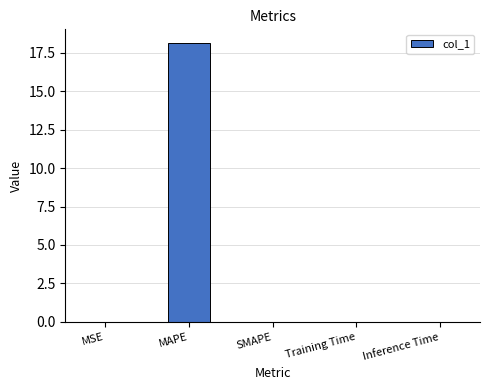

Which category has the highest value across all series?

MAPE